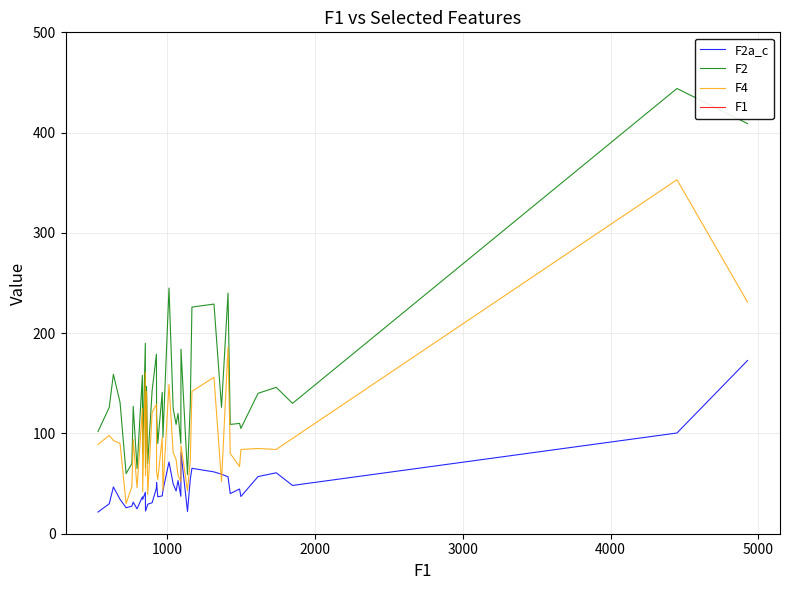

Which series has the widest spread of values?

F1